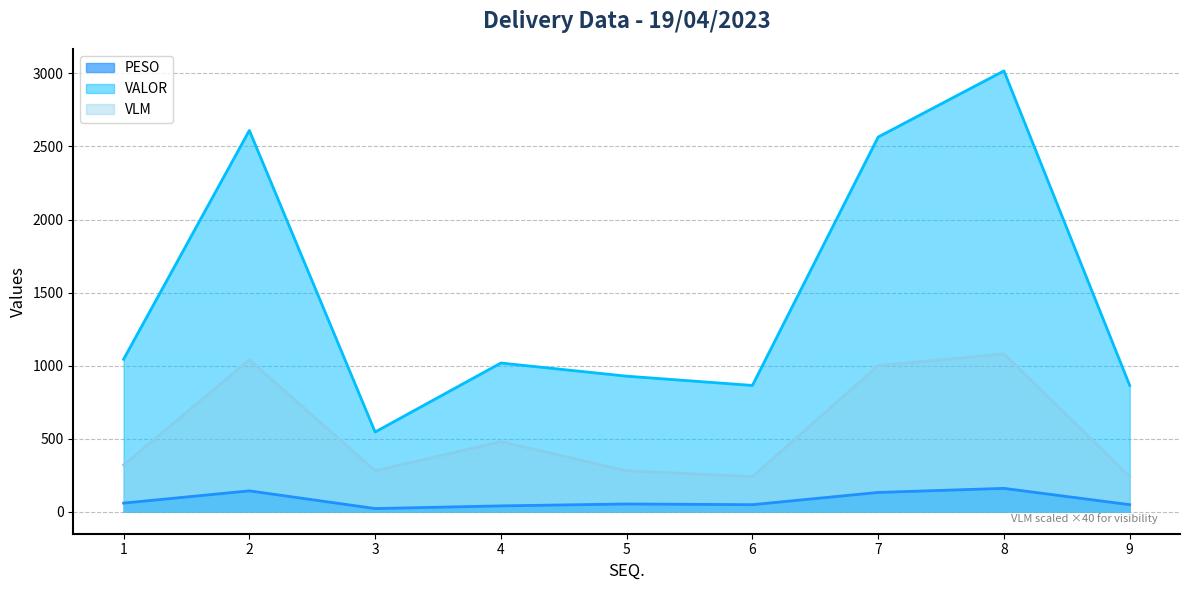

True or false: VALOR has more than 2 points higher than both neighbors.

True